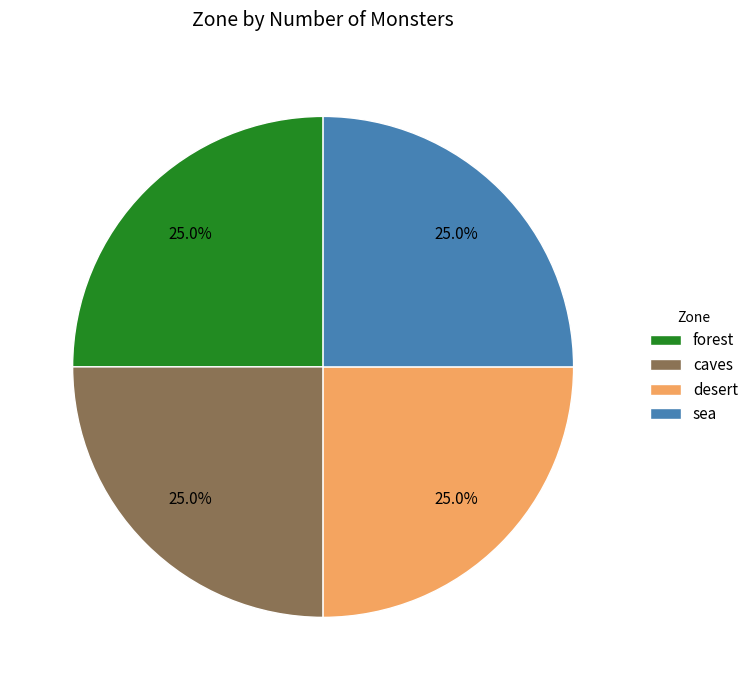

To the nearest percent, what percentage of the pie is caves?

25%